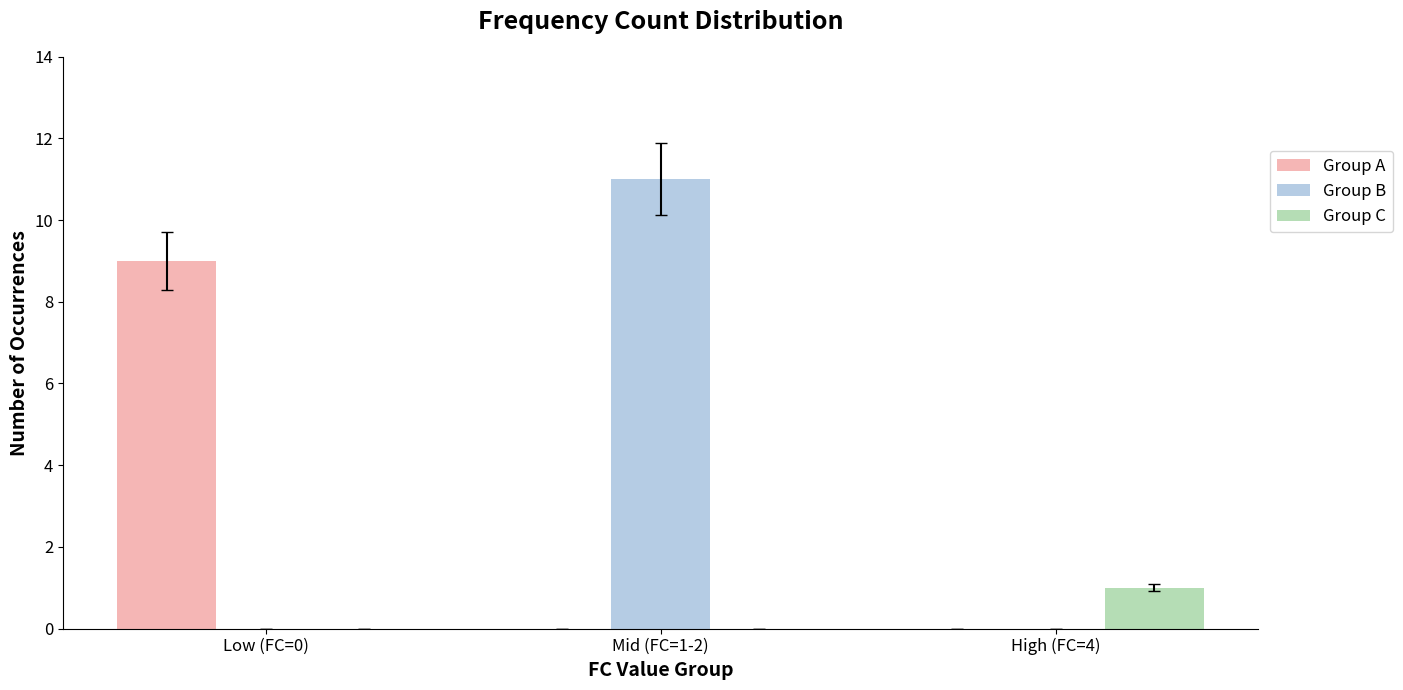

What are all the series names shown in the legend?

Group A, Group B, Group C